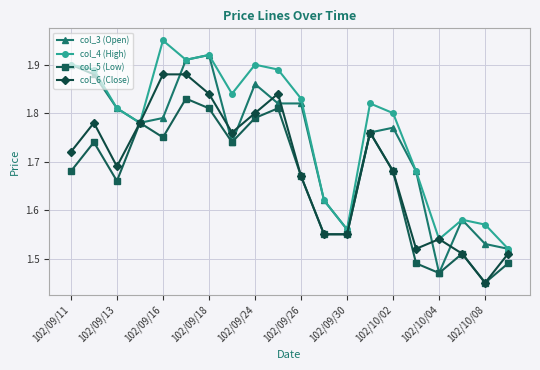

Which series has the largest total across all categories?

col_4 (High)